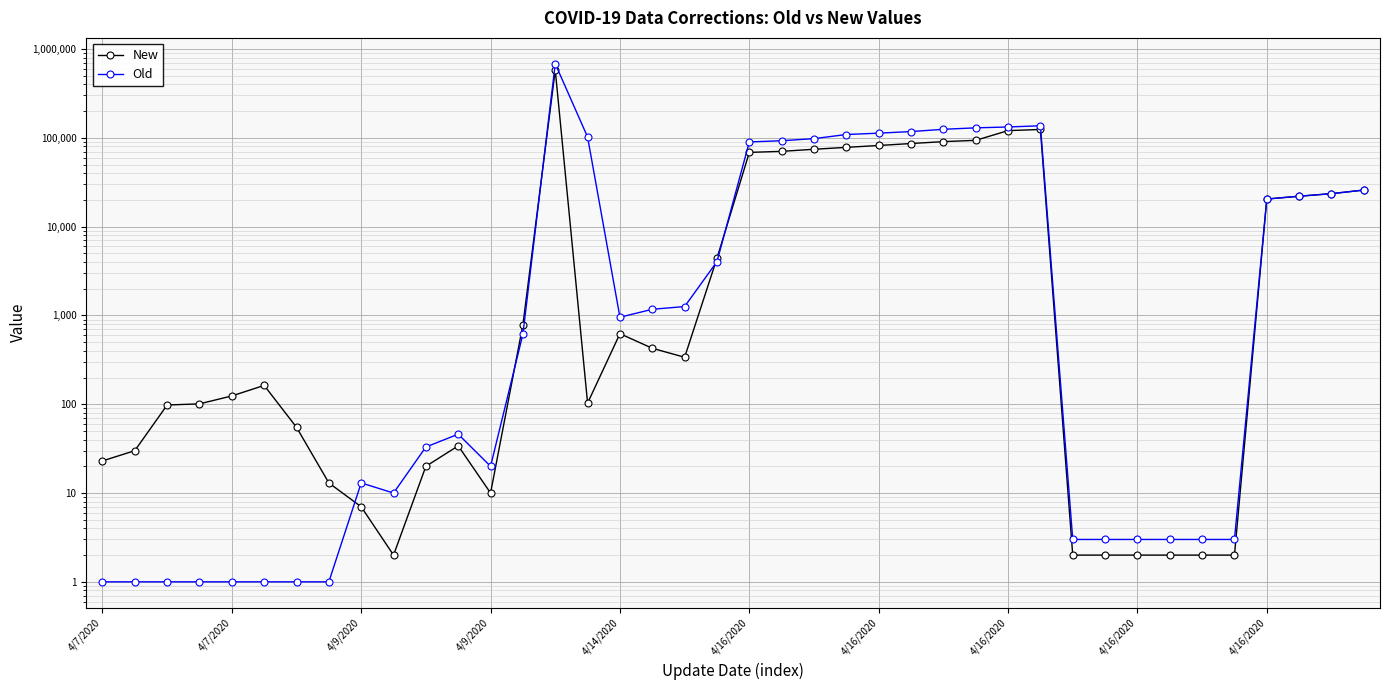

How many values in the Old series are below 955?

20